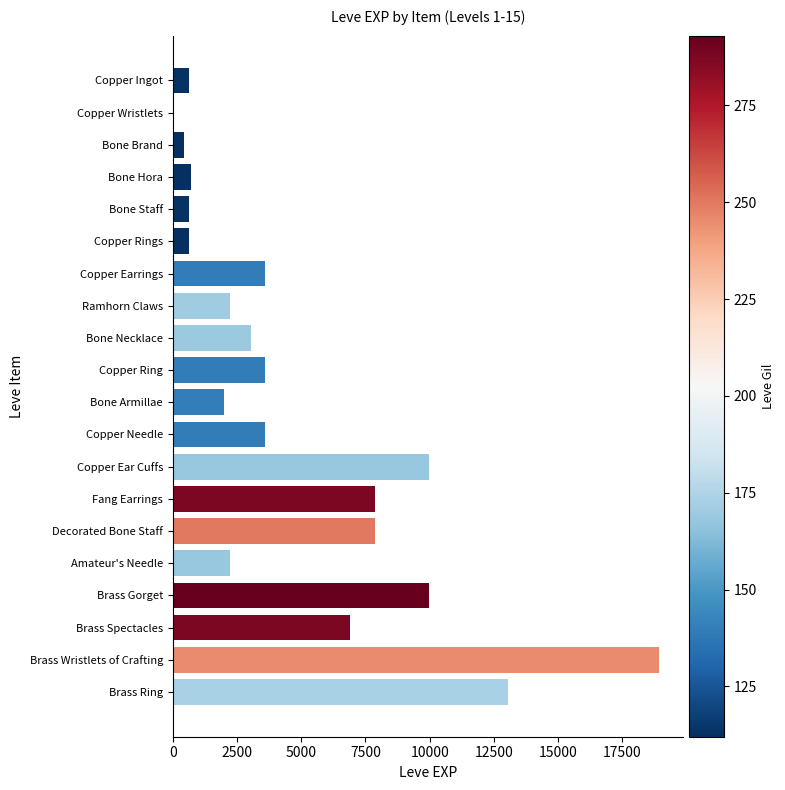

What is the sum of the values at Brass Wristlets of Crafting and Amateur's Needle?

21140